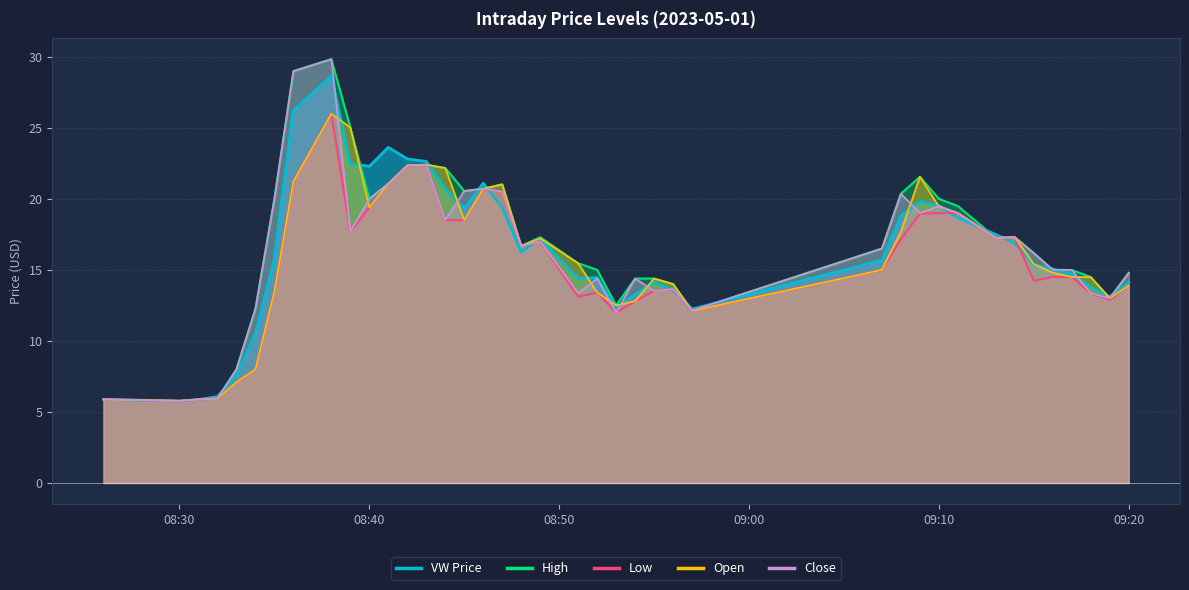

Is it true that vw equals 19.4 at 2023-05-01 08:47:00?

True